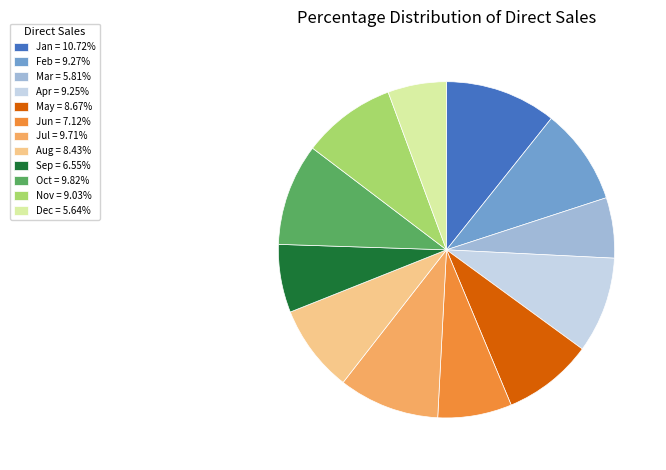

How many segments does this pie chart have?

12